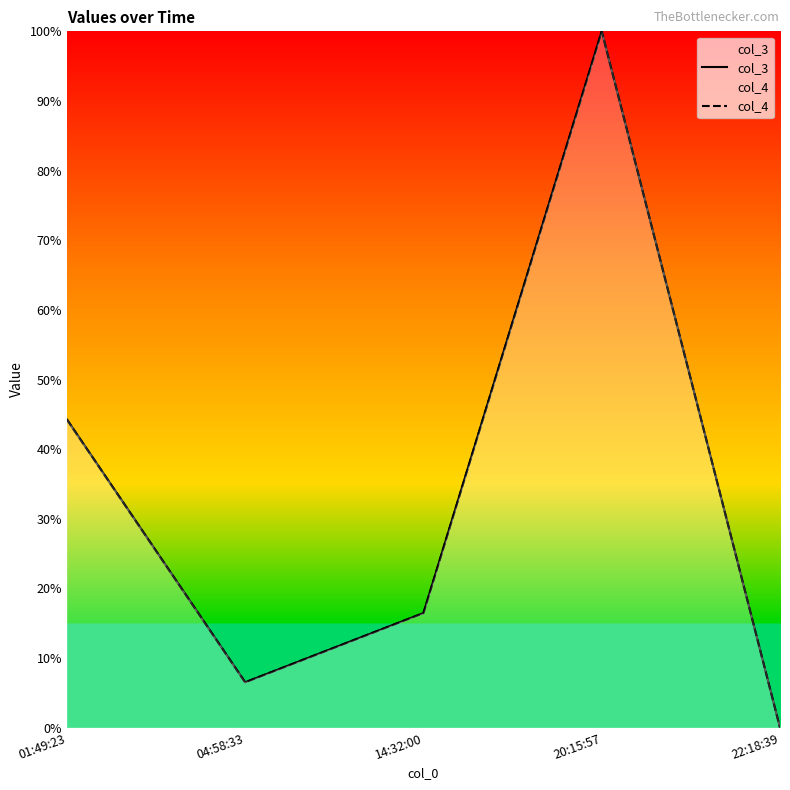

Does the chart have visible grid lines?

No